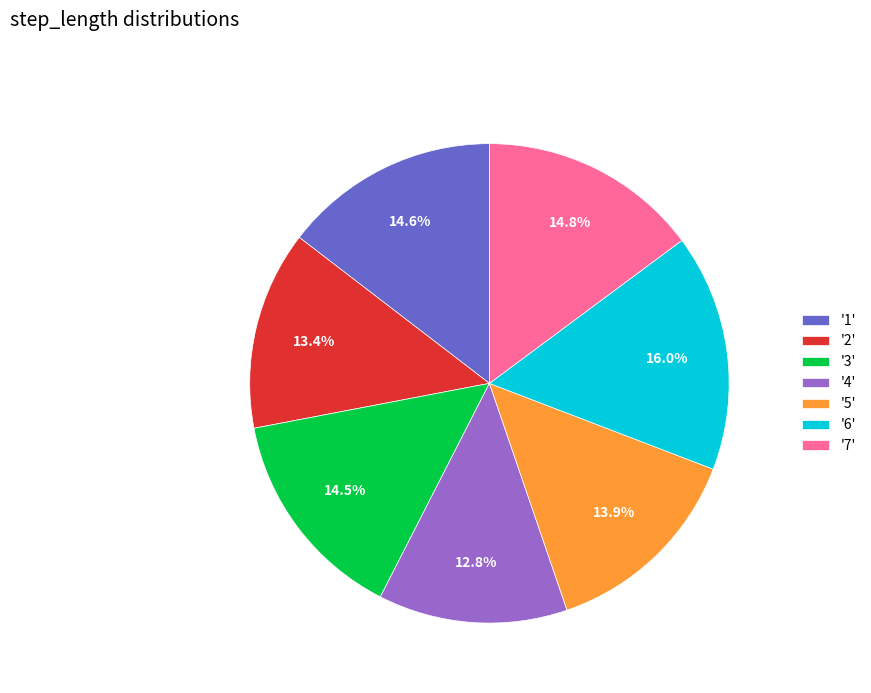

Which has a higher value, '4' or '6'?

'6'